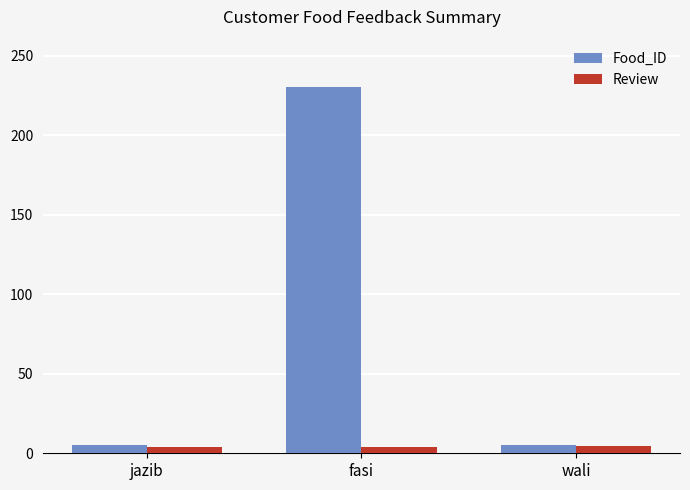

How many categories are shown in the chart?

3